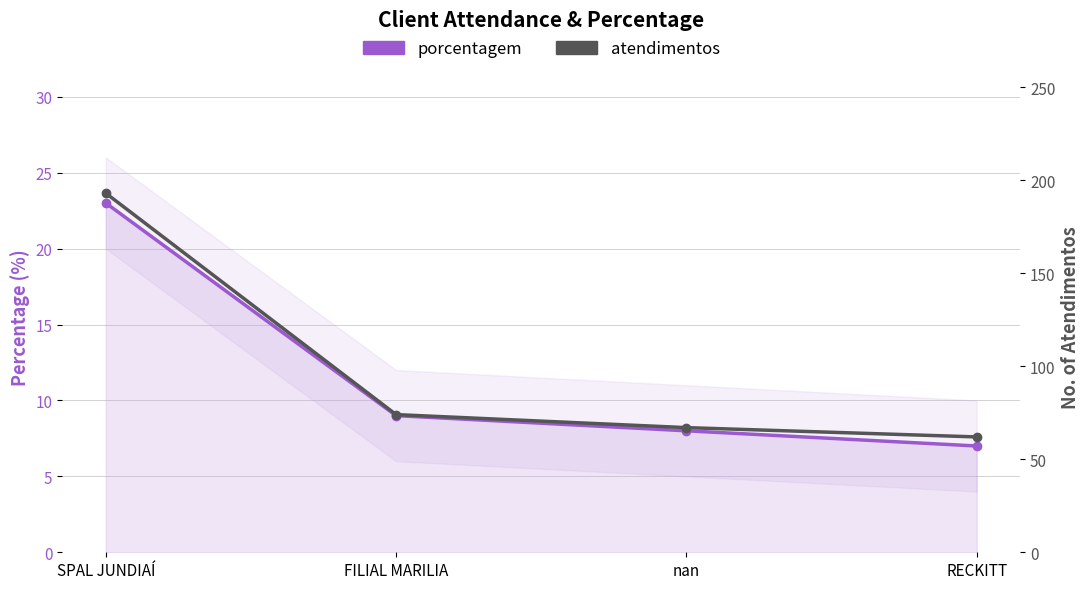

True or false: porcentagem and atendimentos intersect in this chart.

False